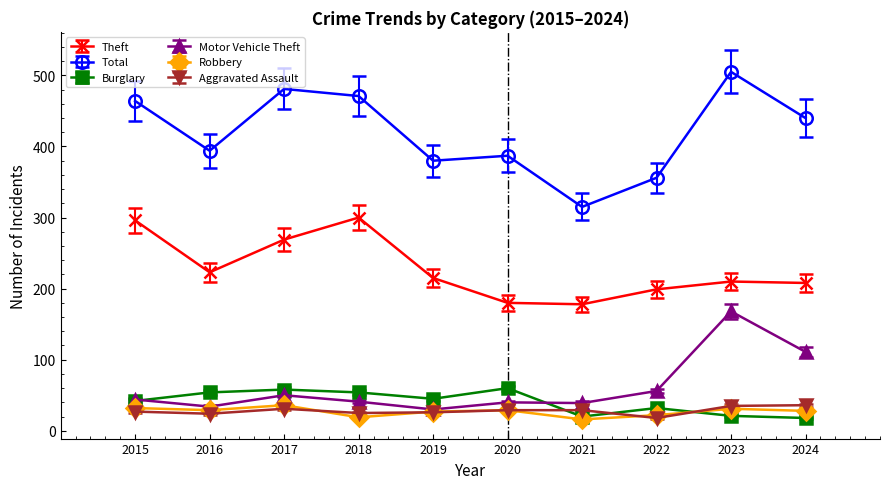

At which category is the sum across all series the highest?

2023